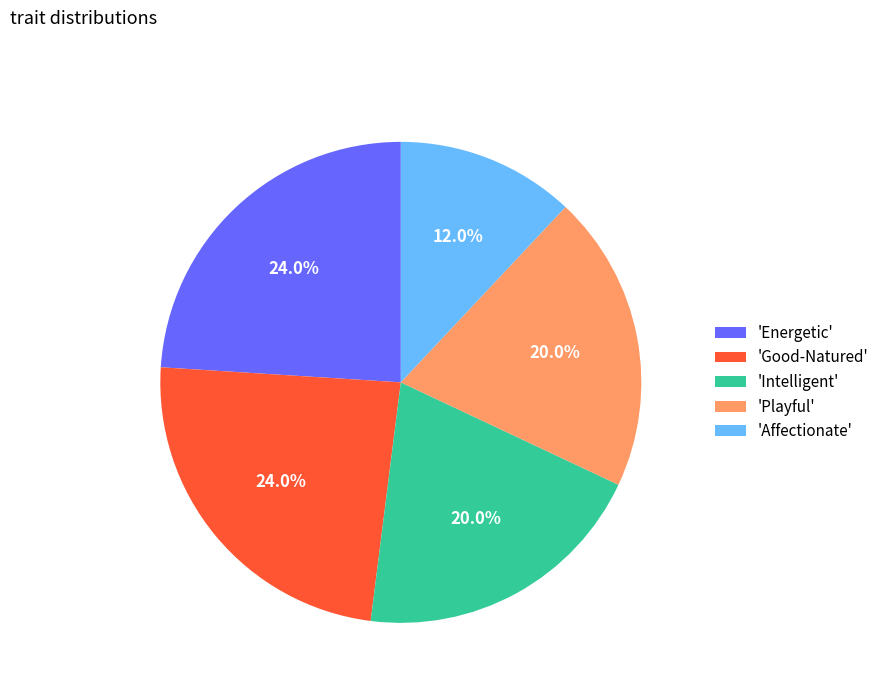

How many slices are in this pie chart?

5